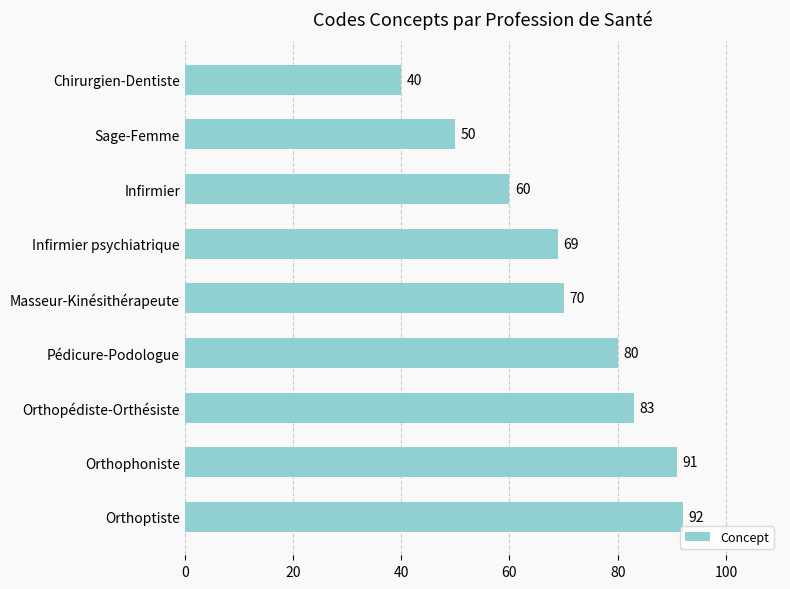

Rank the categories by value from highest to lowest.

Orthoptiste, Orthophoniste, Orthopédiste-Orthésiste, Pédicure-Podologue, Masseur-Kinésithérapeute, Infirmier psychiatrique, Infirmier, Sage-Femme, Chirurgien-Dentiste